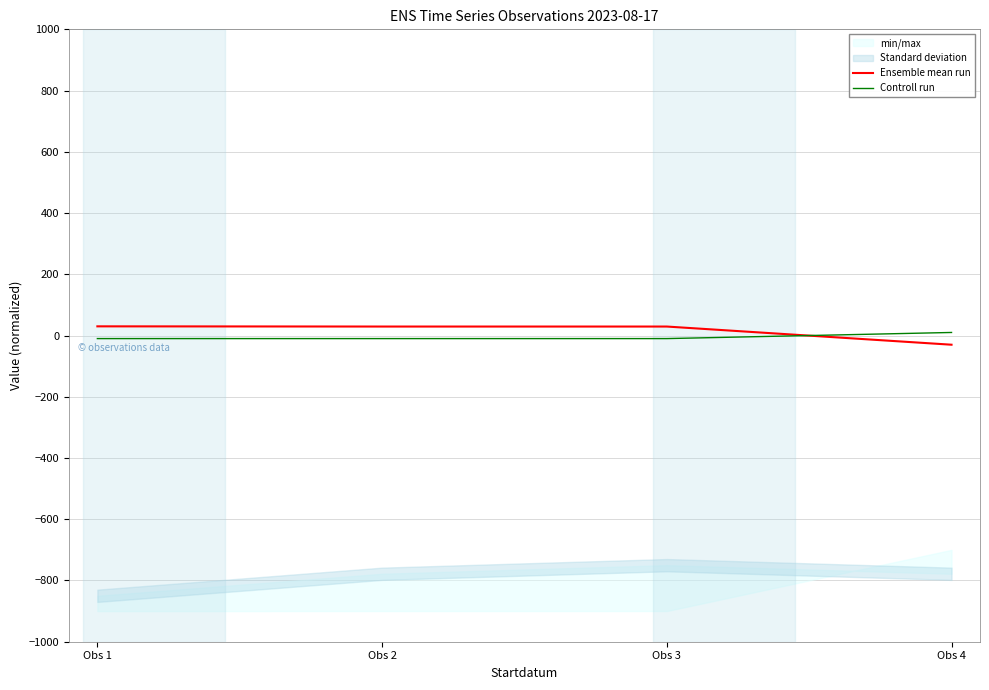

What is the sum of all Controll run values?

-20.0